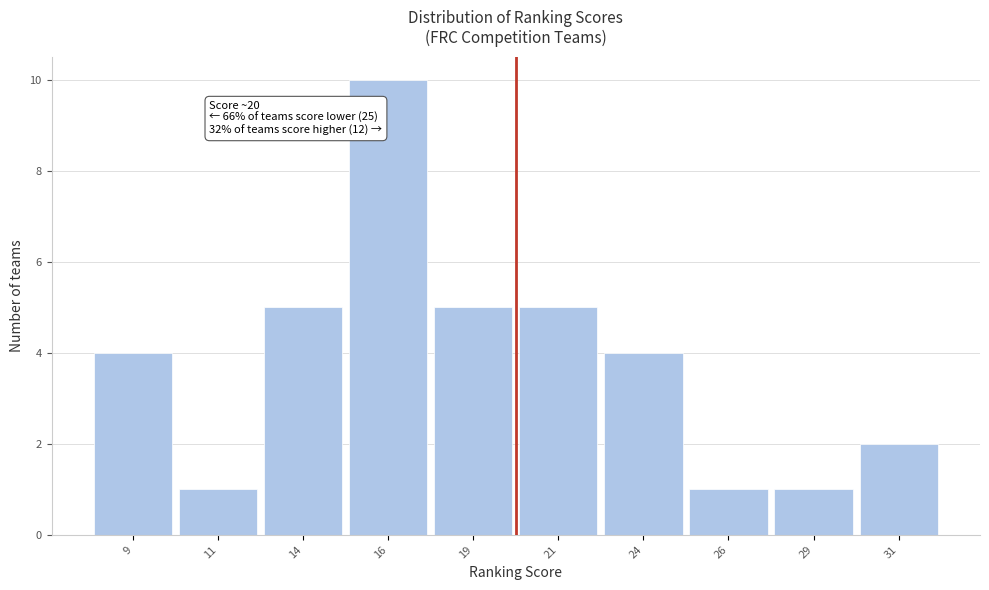

Over which range of the x-axis is the bar tallest?

15.0 to 17.5